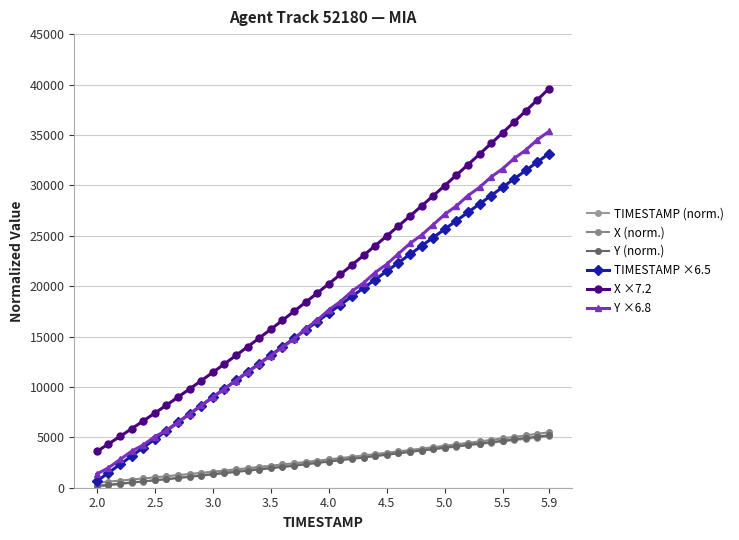

Rank the series by their maximum value, from lowest to highest.

TIMESTAMP (norm.), Y (norm.), X (norm.), TIMESTAMP ×6.5, Y ×6.8, X ×7.2